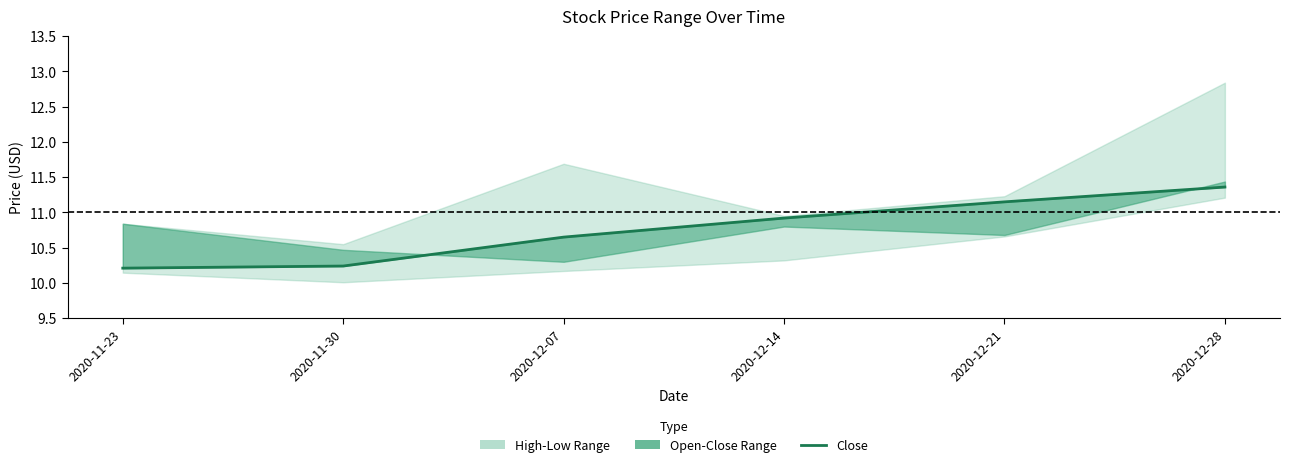

What position from the left is 2020-11-30?

2